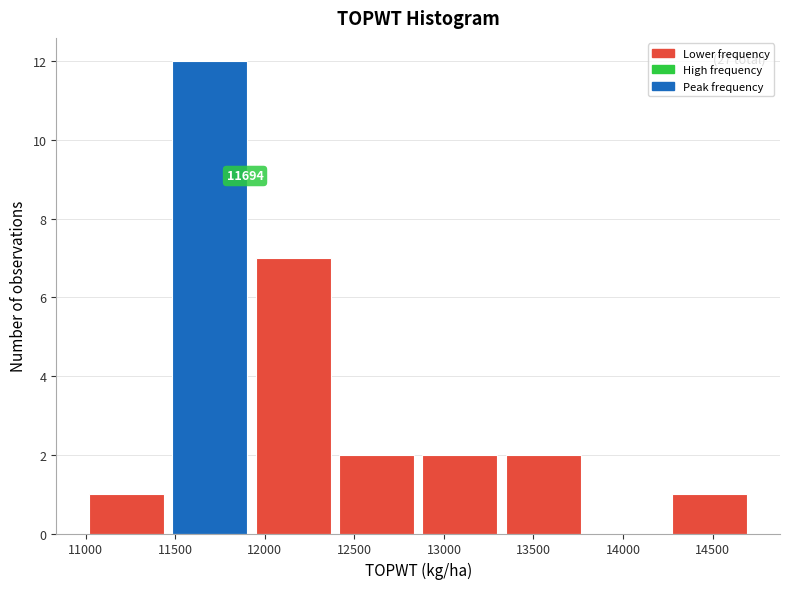

Over which range of the x-axis is the bar tallest?

11450 to 11950